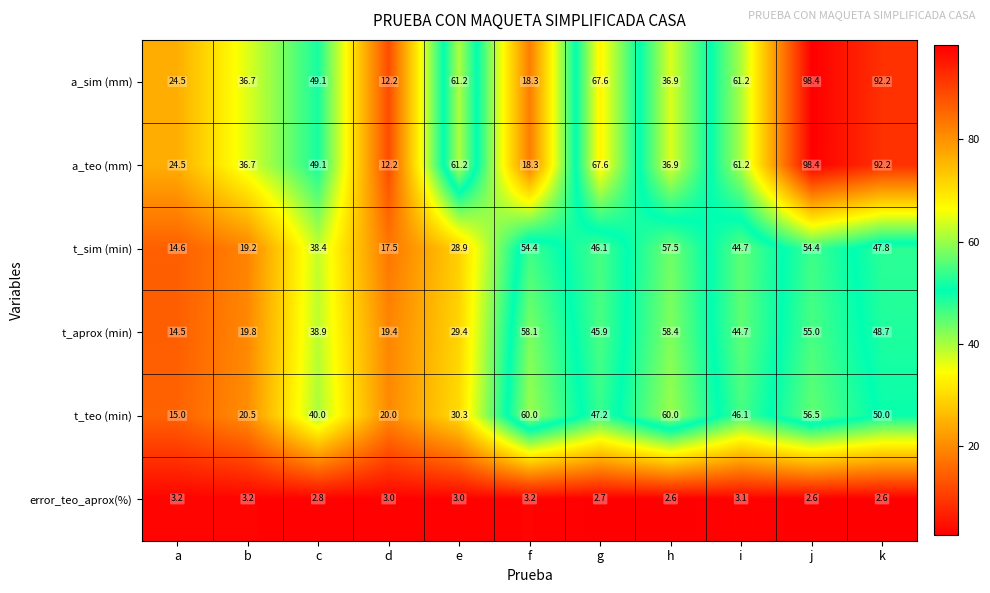

What is the sum of the error_teo_aprox(%) values at g and b?

5.9